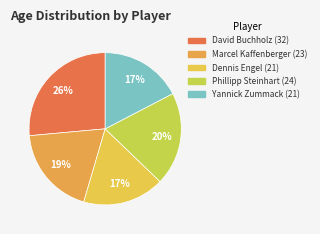

To the nearest percent, what is the average slice percentage?

20%